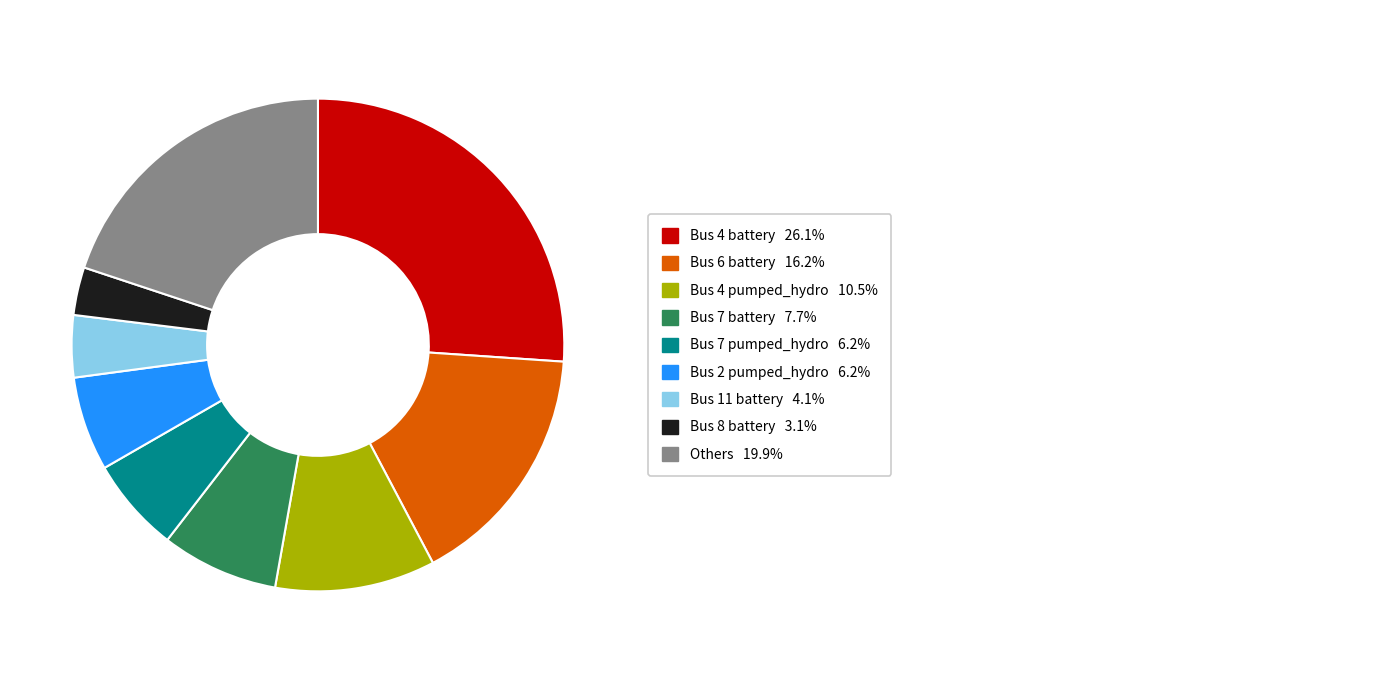

Does any single category account for the majority?

No